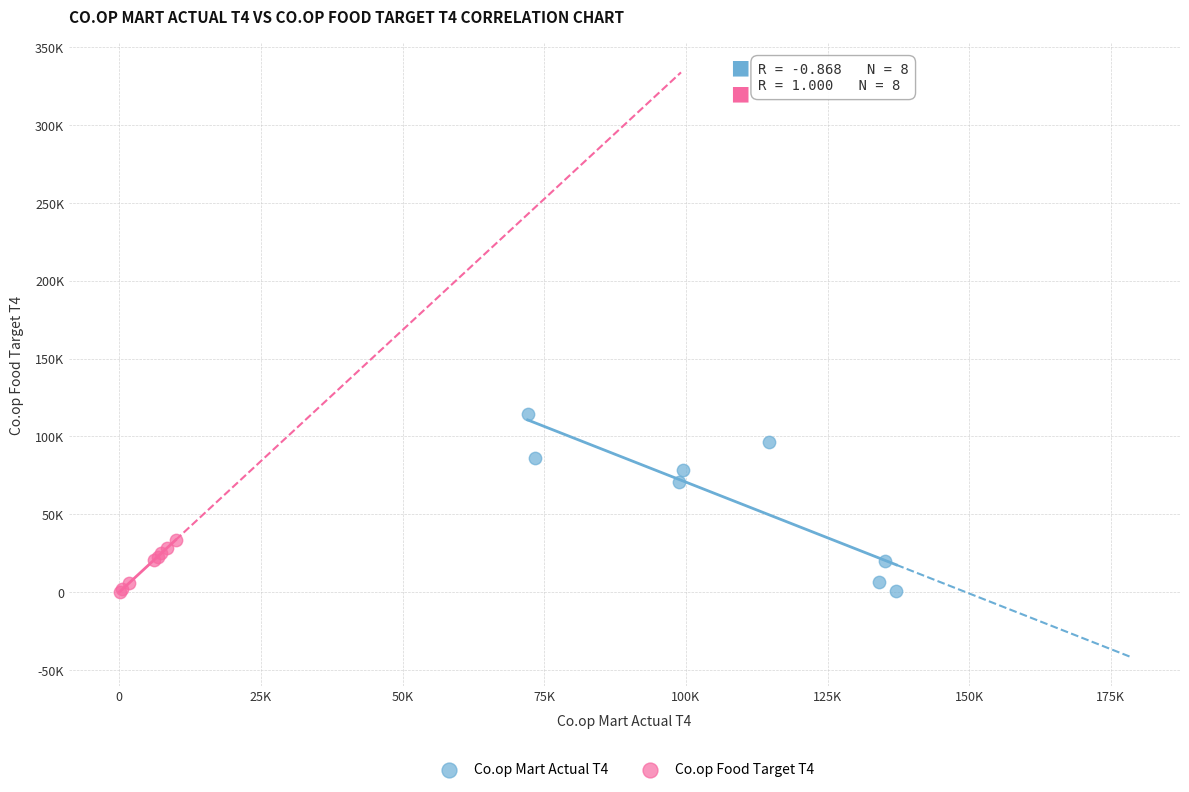

Which series reaches the maximum Y coordinate?

Co.op Mart Actual T4